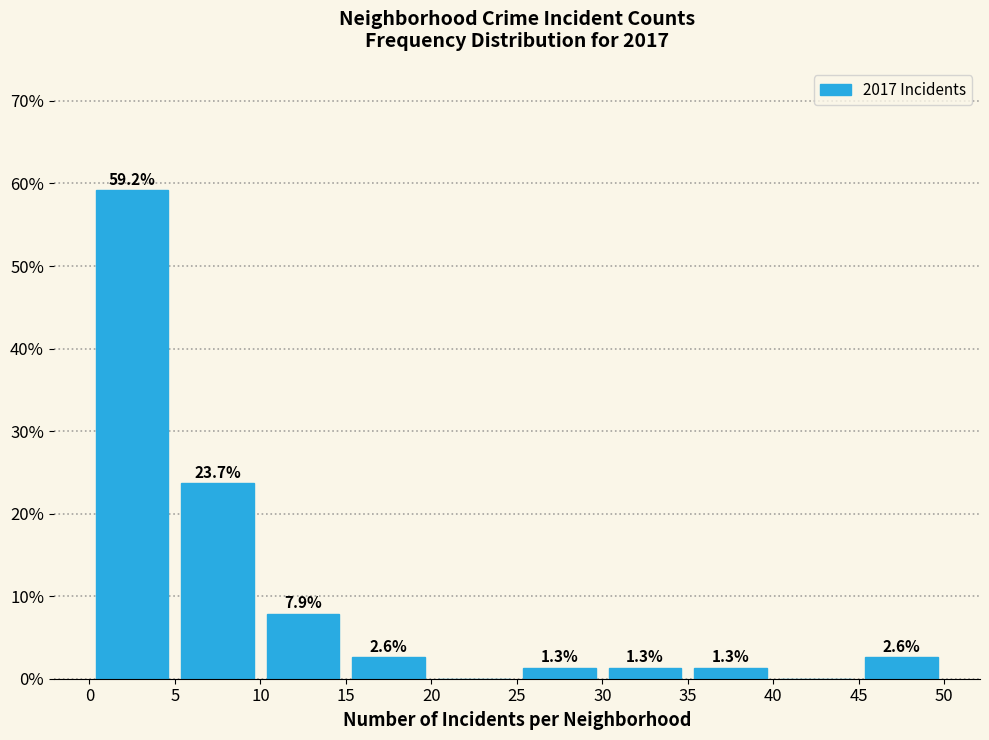

Over which range of the x-axis is the bar tallest?

0 to 5